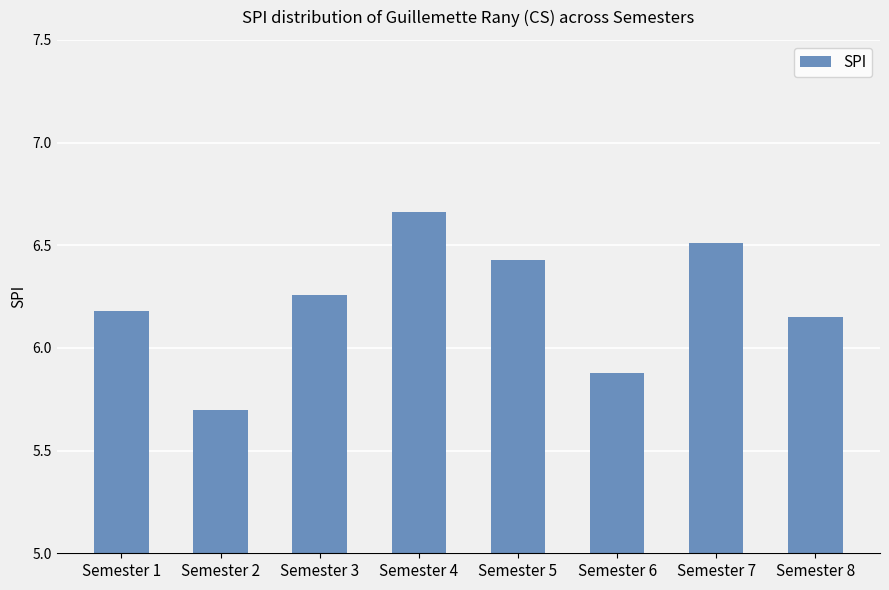

At which label is the value closest to 6?

Semester 6